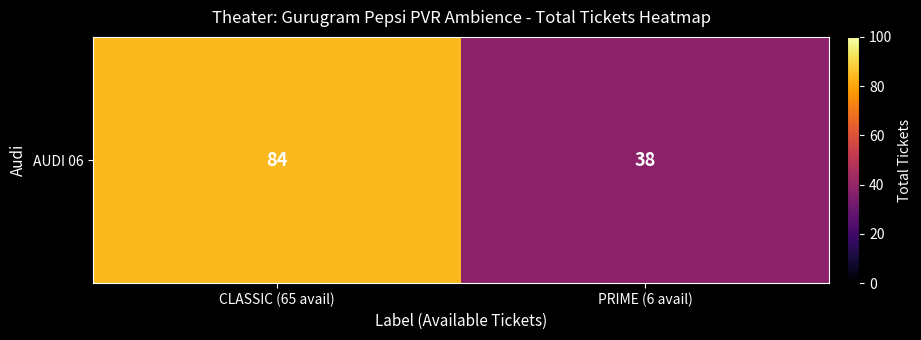

Approximately how many times larger is the value at CLASSIC (65 avail) compared to PRIME (6 avail)?

2.2